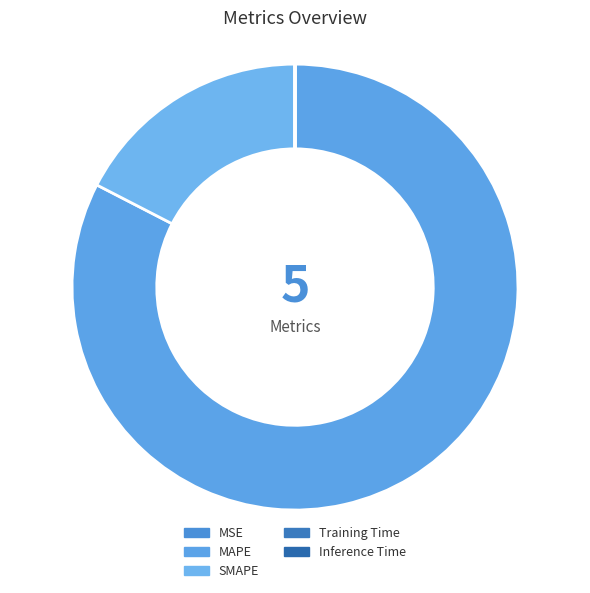

How many slices are in this pie chart?

5